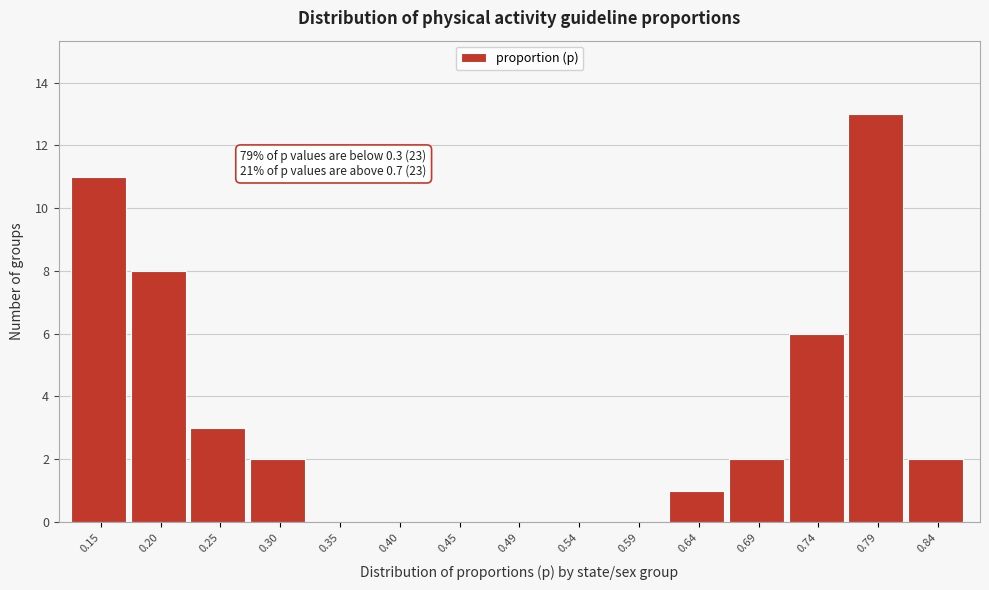

Reading right to left, transcribe all the data shown in this chart.

0.84=2	0.79=13	0.74=6	0.69=2	0.64=1	0.59=0	0.54=0	0.49=0	0.45=0	0.40=0	0.35=0	0.30=2	0.25=3	0.20=8	0.15=11